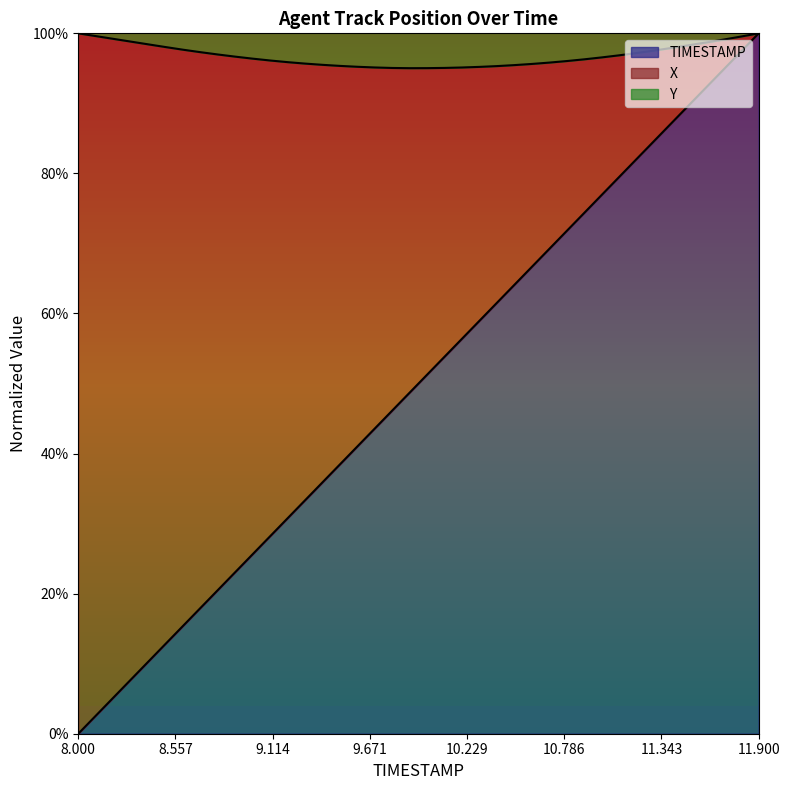

What is the highest value of the TIMESTAMP series?

1.0